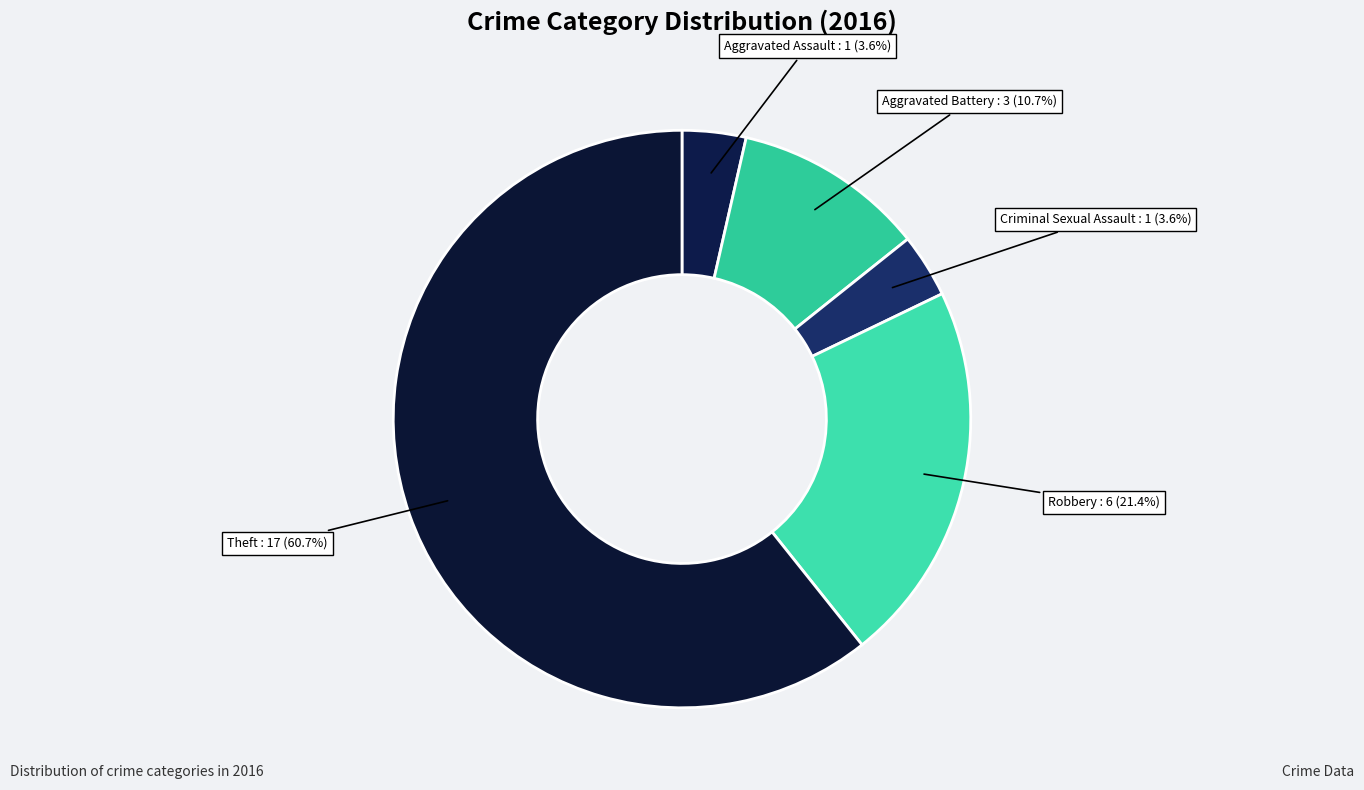

Count the number of slices in the pie.

5